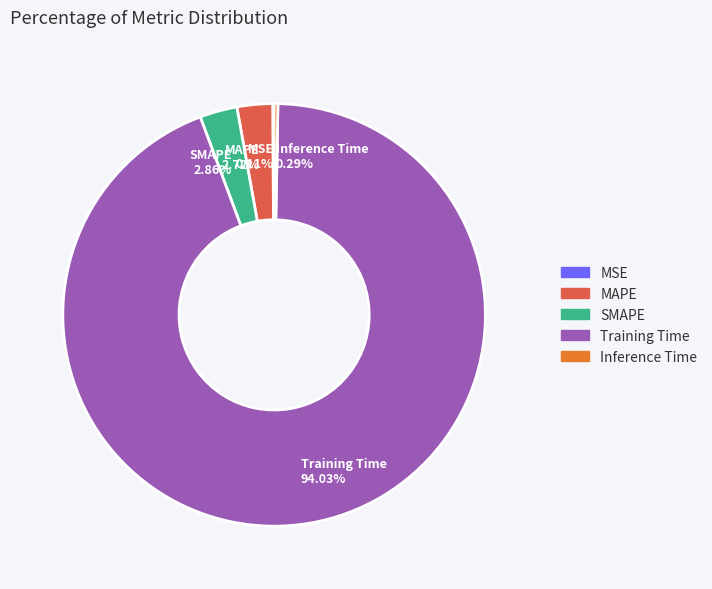

To the nearest percent, what is the difference between the largest and smallest slice percentages?

94%